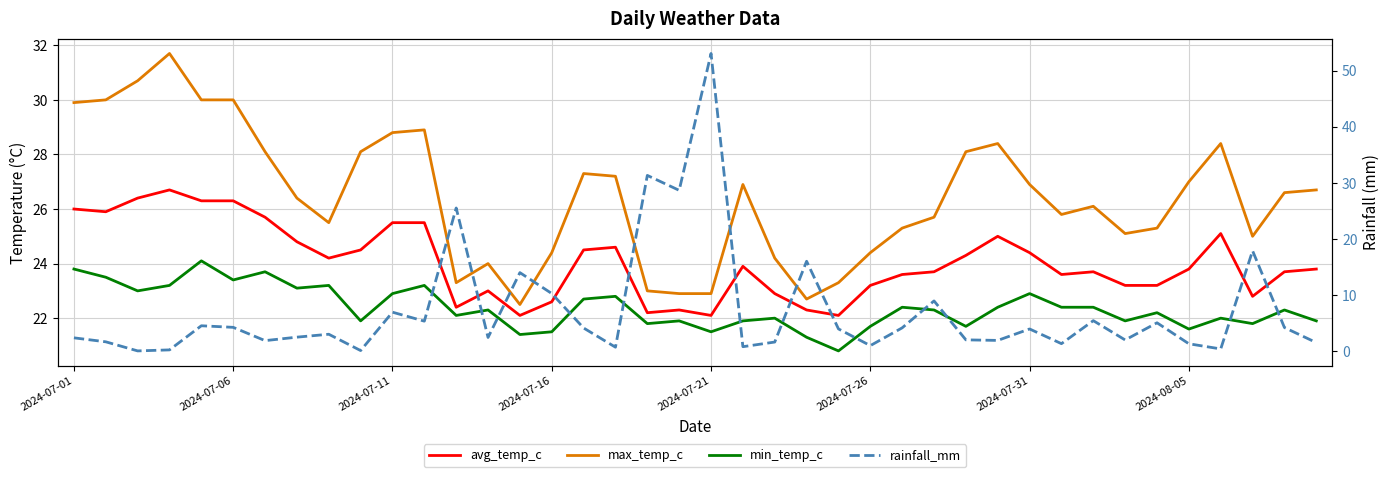

Between 2024-07-21 and 35, which series saw the biggest shift?

rainfall_mm